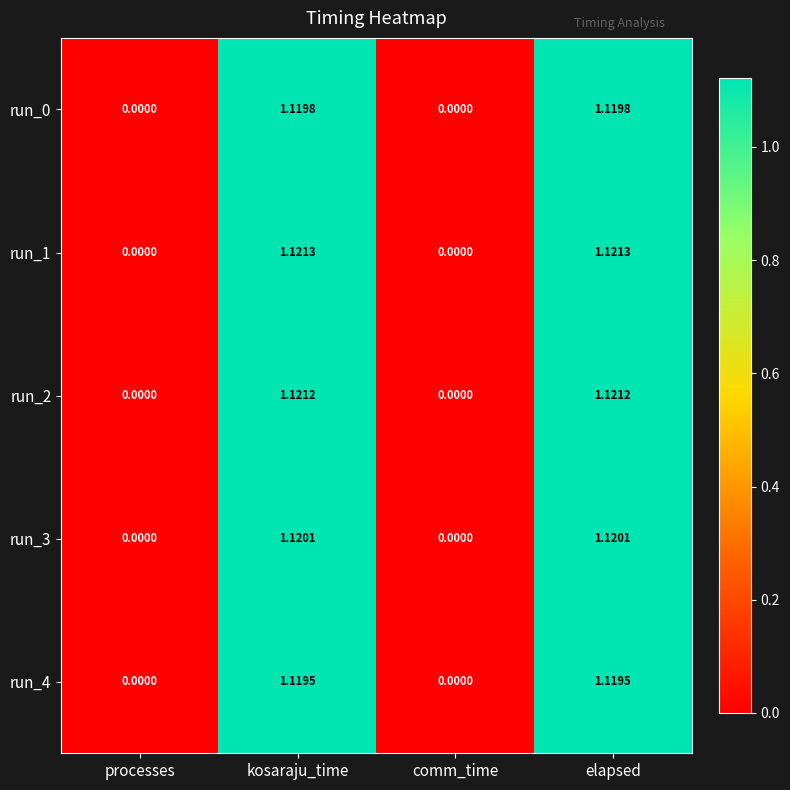

Where does the run_1 series first go above 1?

kosaraju_time